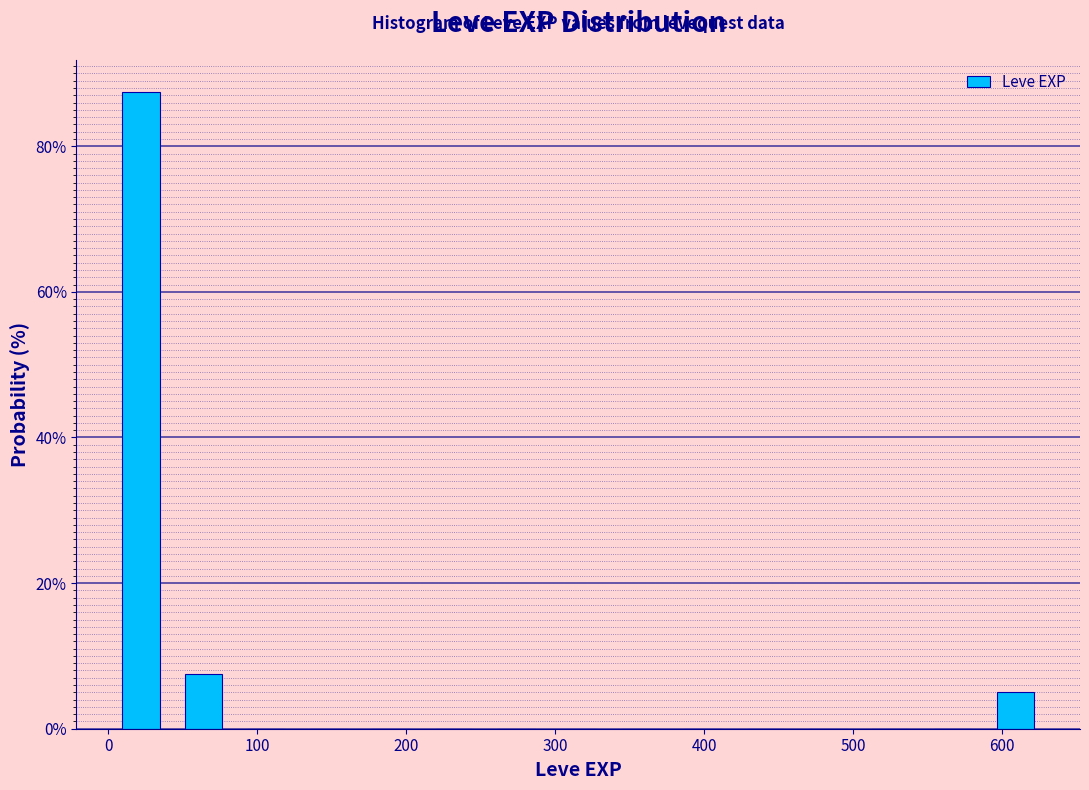

Reading left to right, list every bar in this chart as the range it spans on the x-axis followed by its height. Neither the bar edges nor the heights are printed on the chart, so give them approximately, as read against the axes.

0 to 40: 88
40 to 80: 8
80 to 130: 0
130 to 170: 0
170 to 210: 0
210 to 250: 0
250 to 290: 0
290 to 340: 0
340 to 380: 0
380 to 420: 0
420 to 460: 0
460 to 500: 0
500 to 550: 0
550 to 590: 0
590 to 630: 6